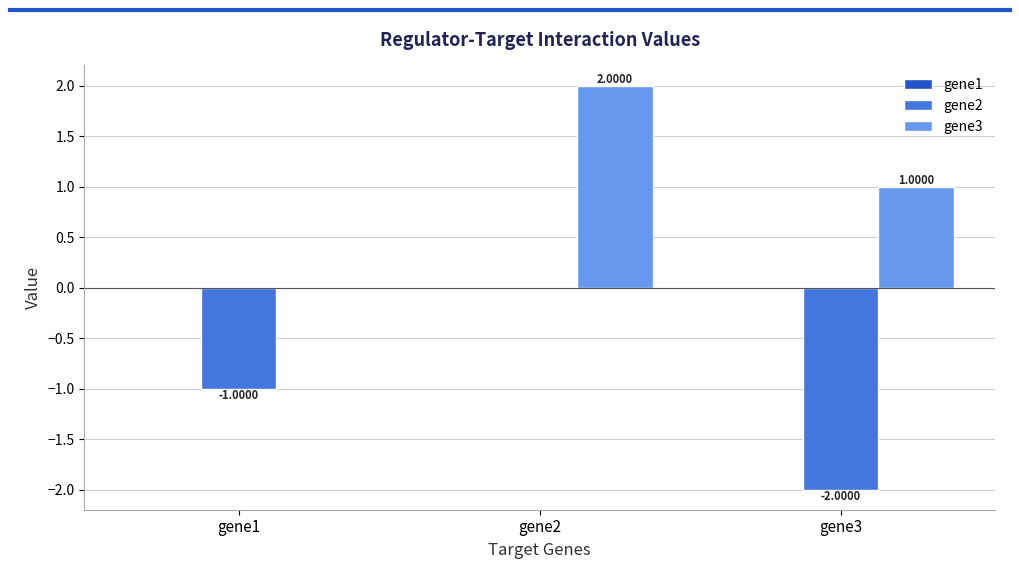

Which series changed the most between gene2 and gene3?

gene2